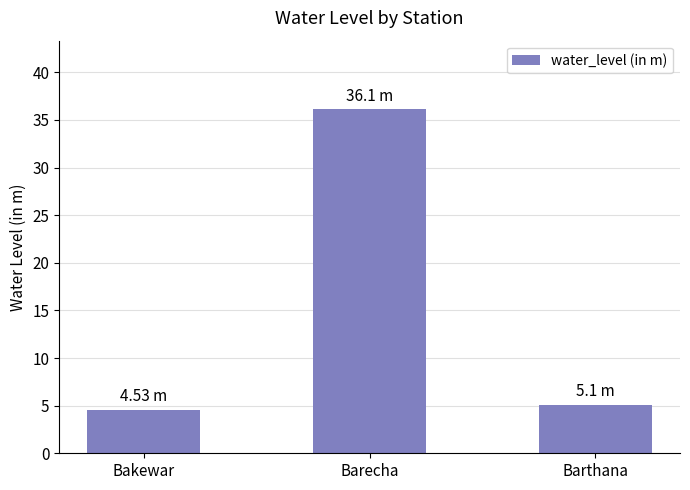

Count the number of values greater than 5.

2